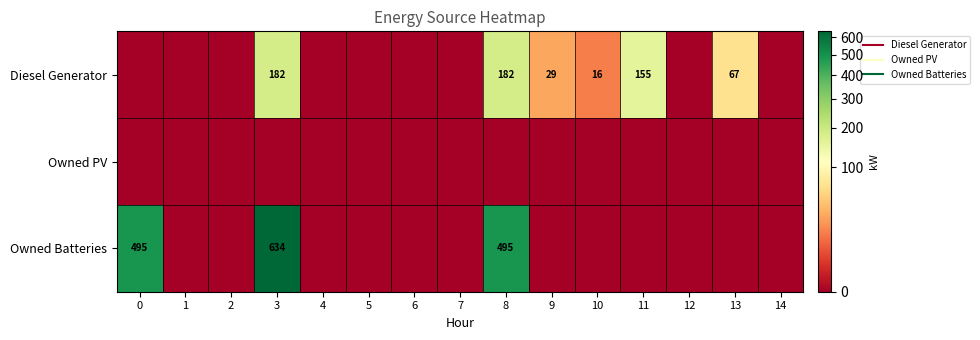

What value does the Diesel Generator series have at 13, to the nearest 5?

65